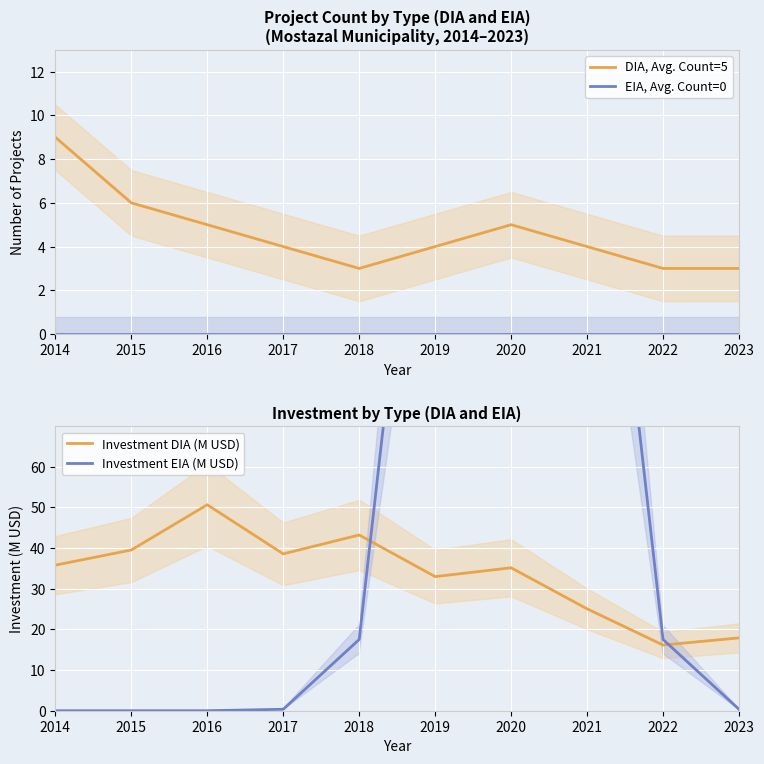

True or false: Investment DIA (M USD) and DIA, Avg. Count=5 intersect in this chart.

False